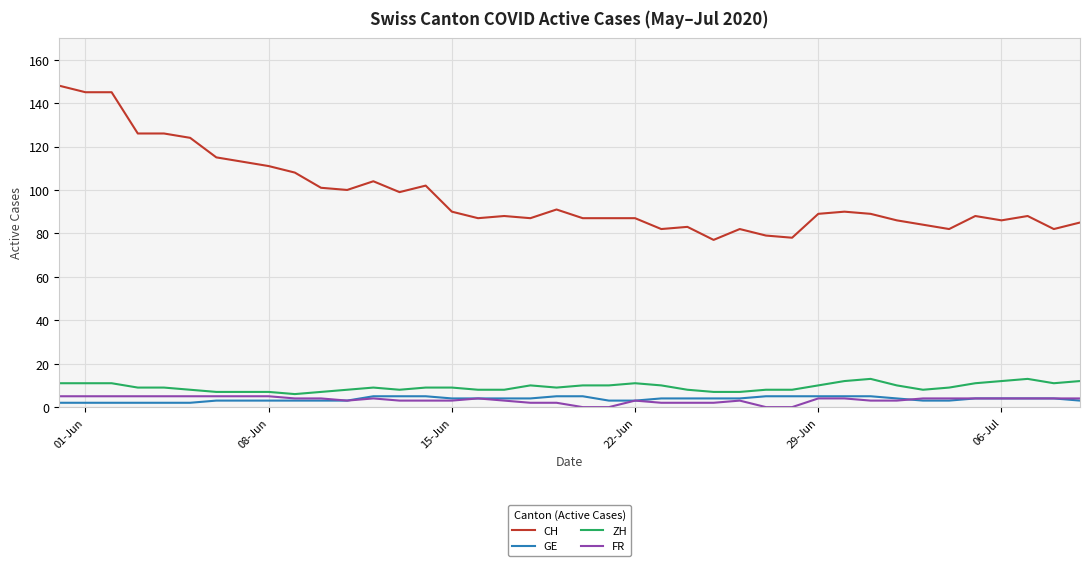

What is the minimum value for ZH?

6